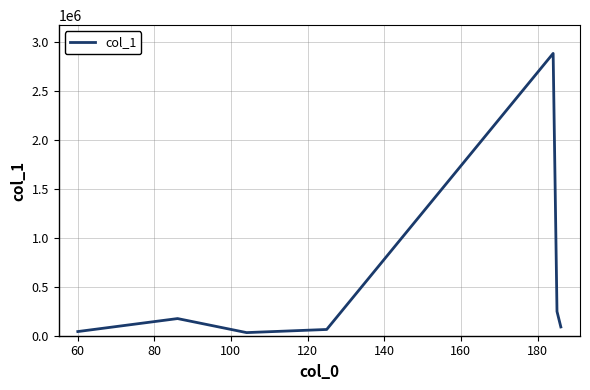

How many categories are shown in the chart?

7